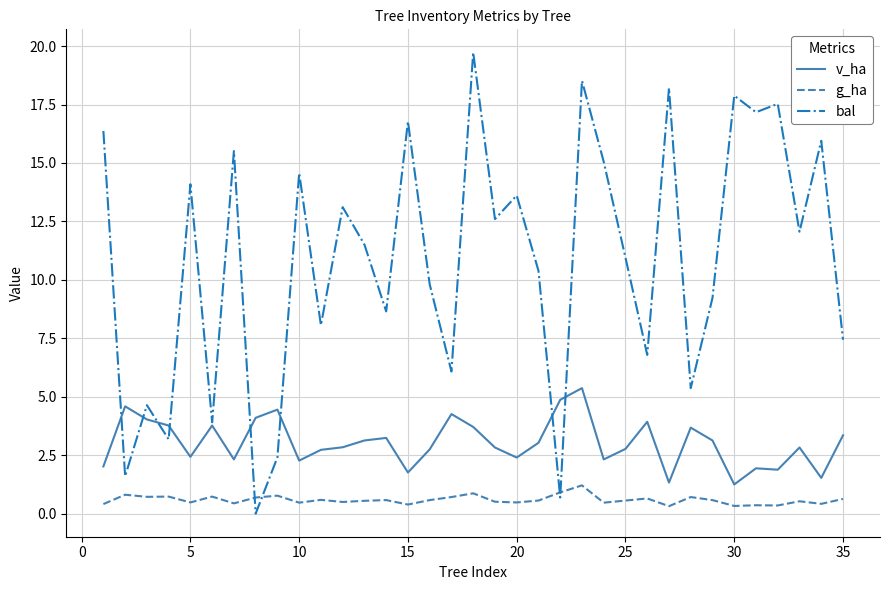

Rank the series by their average value, from lowest to highest.

g_ha, v_ha, bal